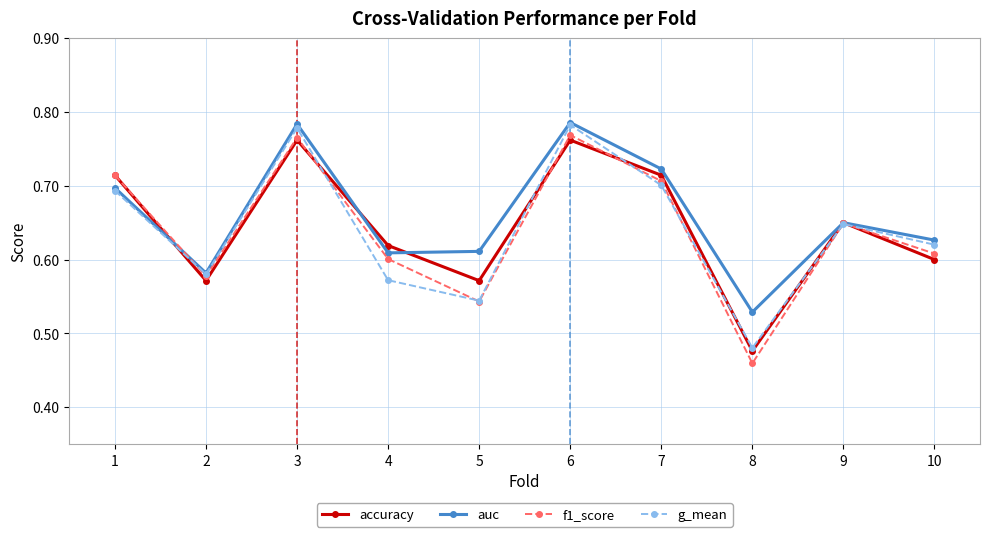

The f1_score series shows 0.6 at 4. True or false?

True